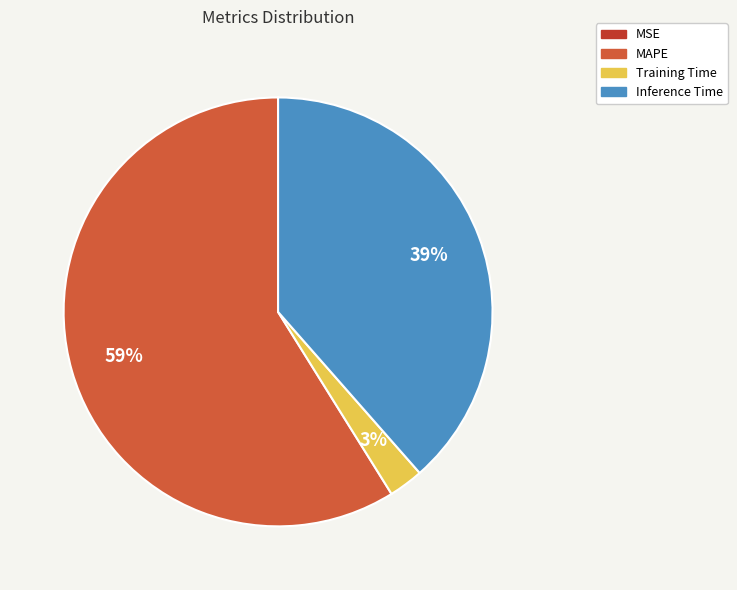

To the nearest percent, what is the average slice percentage?

25%